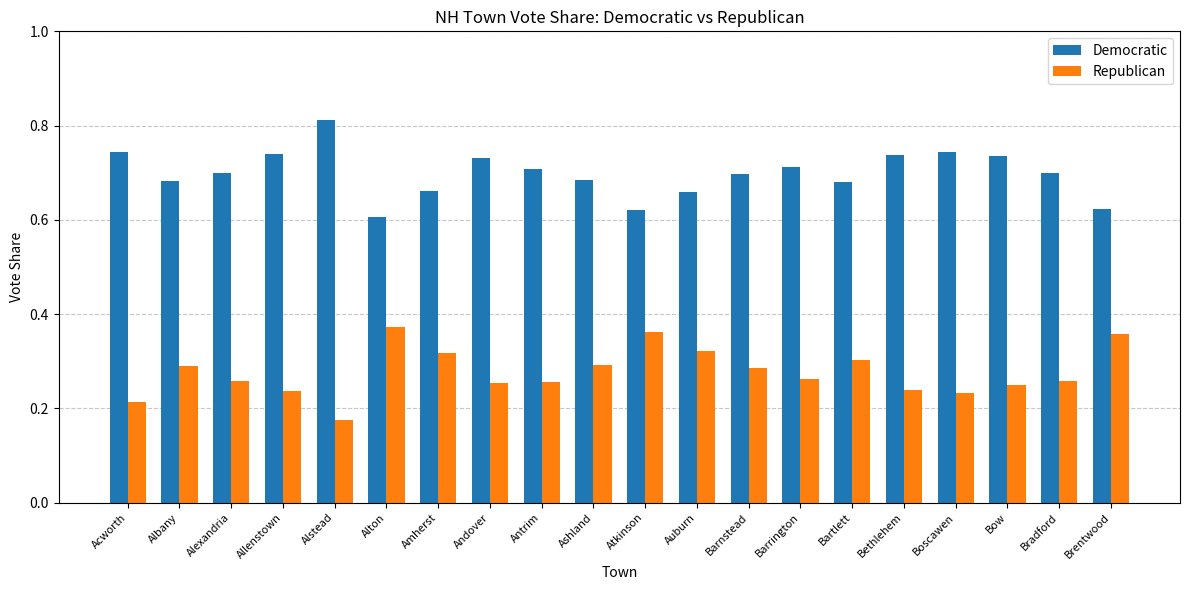

How many Republican values are between 0 and 1?

20